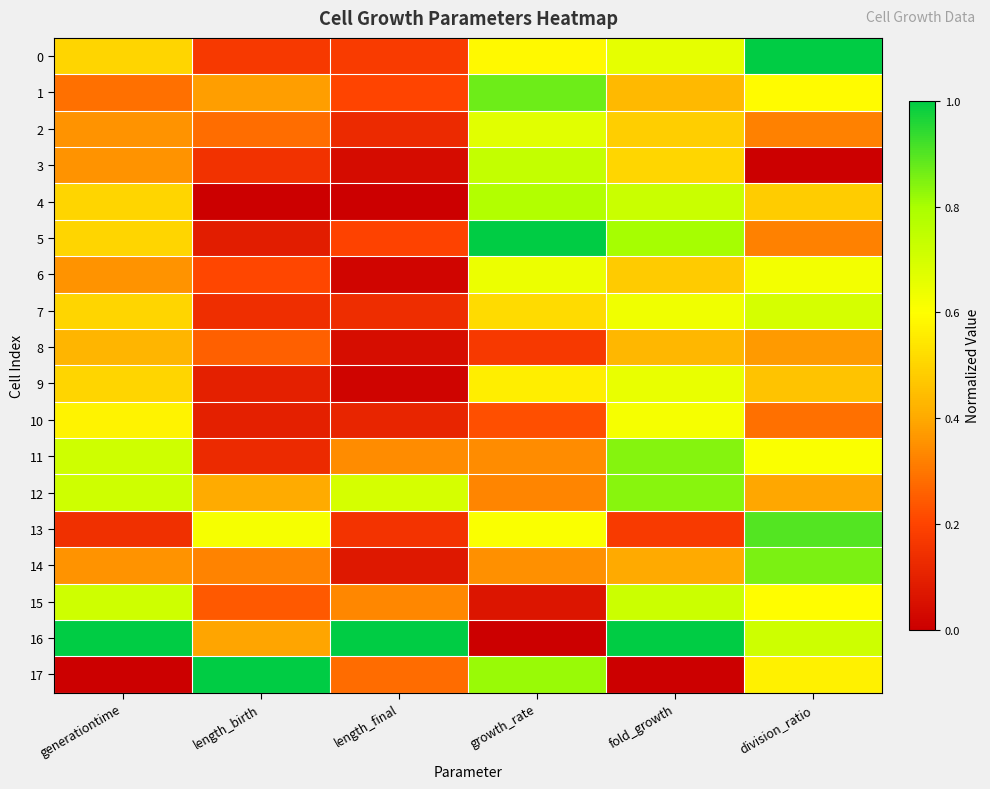

At how many categories does at least one series exceed 0?

6